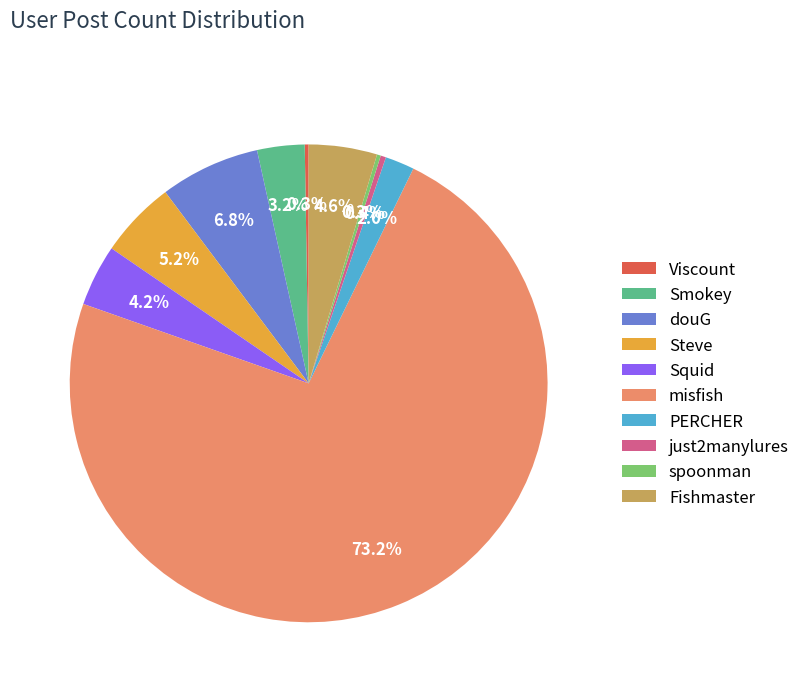

Which slice represents more than half of the pie?

misfish